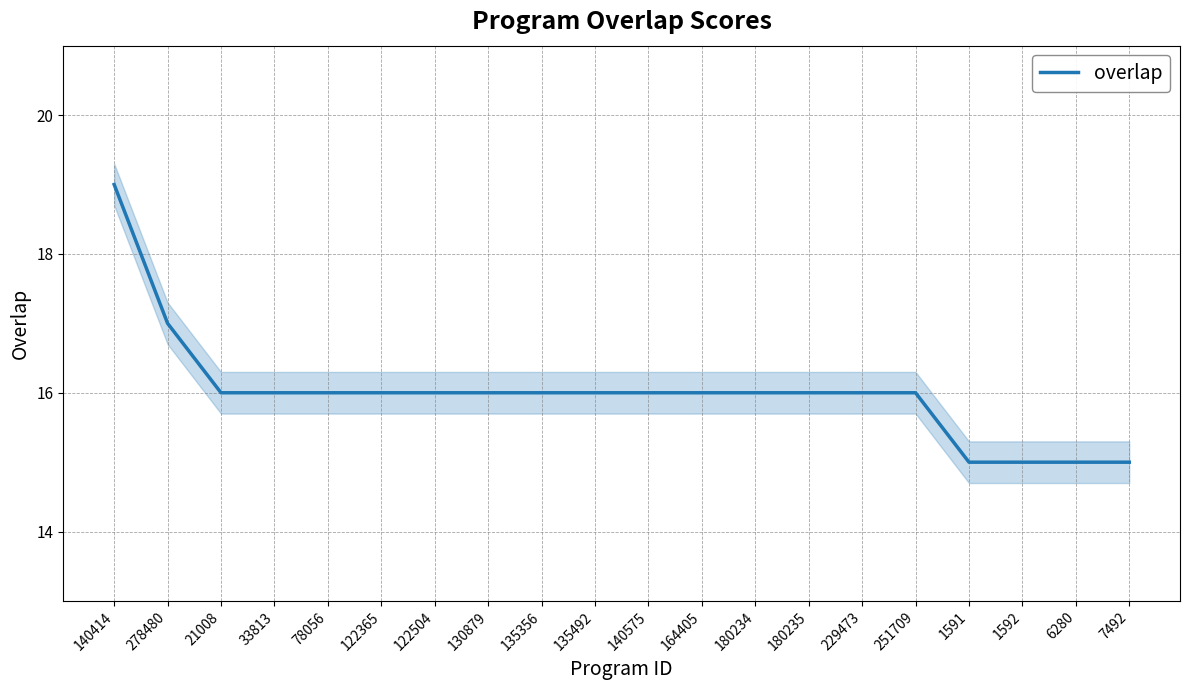

What is the maximum value shown in the chart?

19